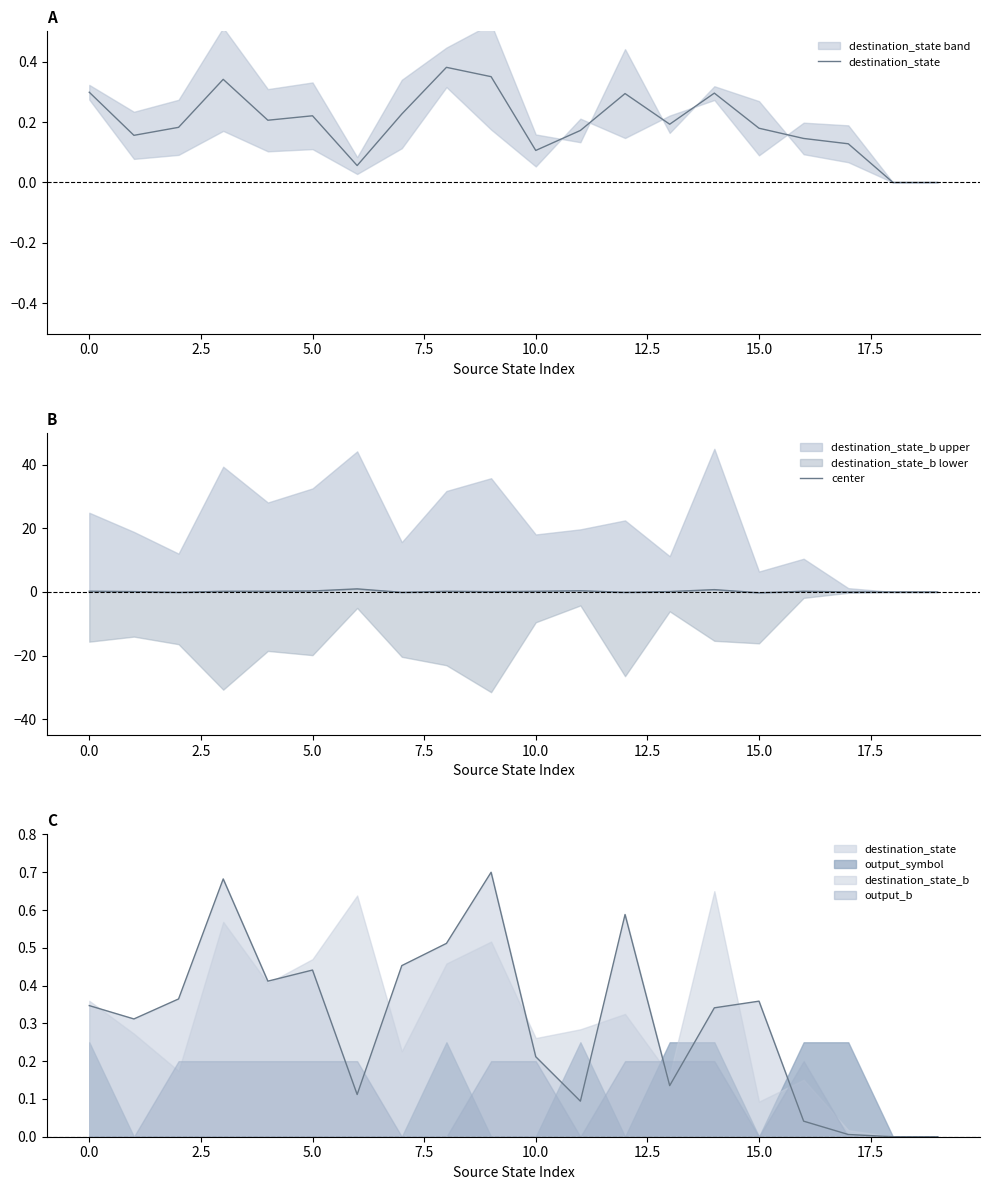

In destination_state, how many points are lower than both neighbors (excluding endpoints)?

5